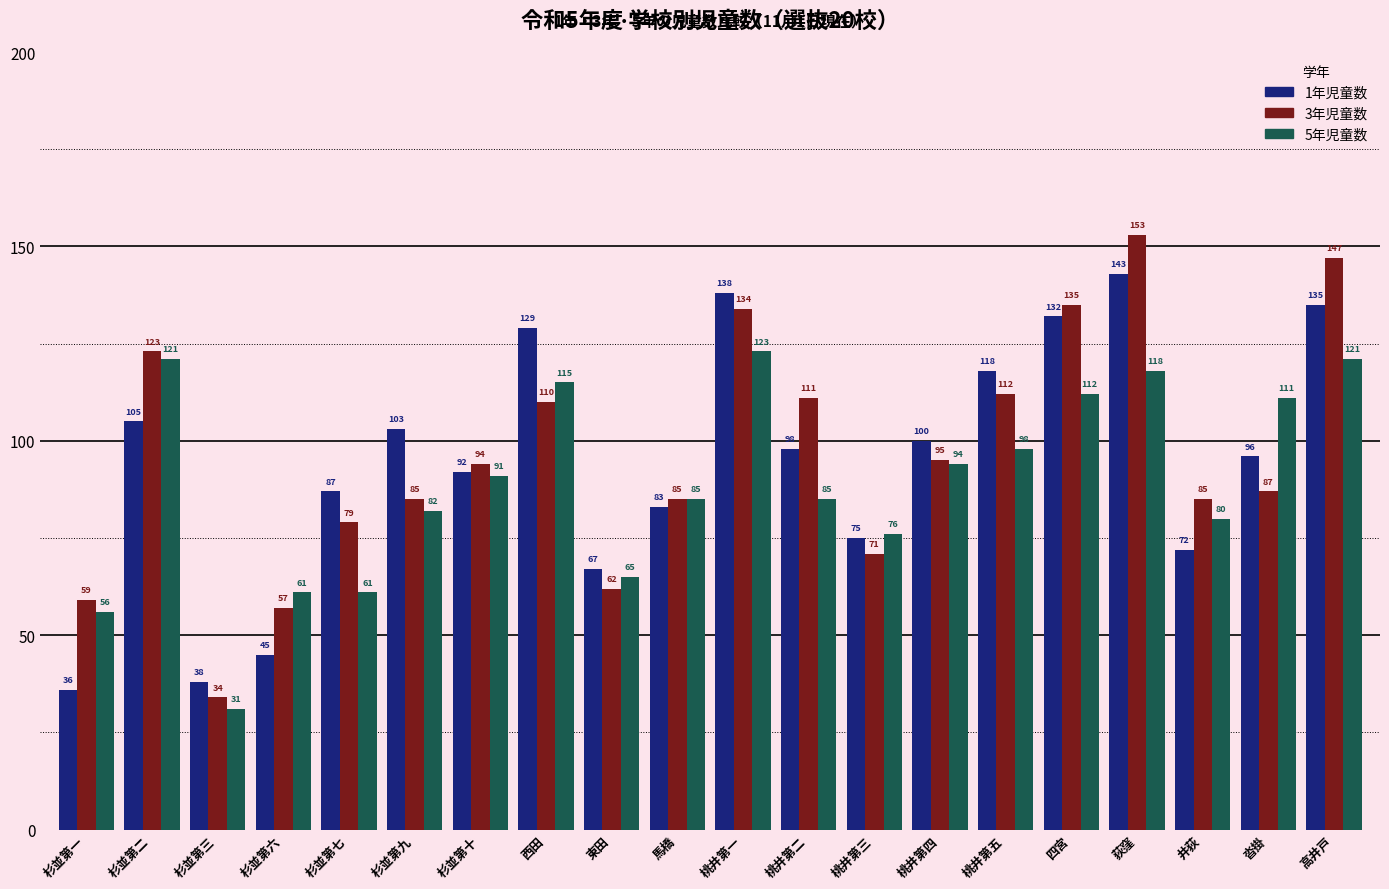

What is the sum of the 1年児童数 values at 高井戸 and 荻窪?

278